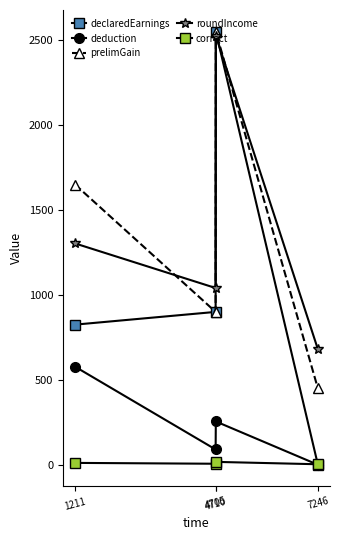

At which label is correct closest to 10?

1211